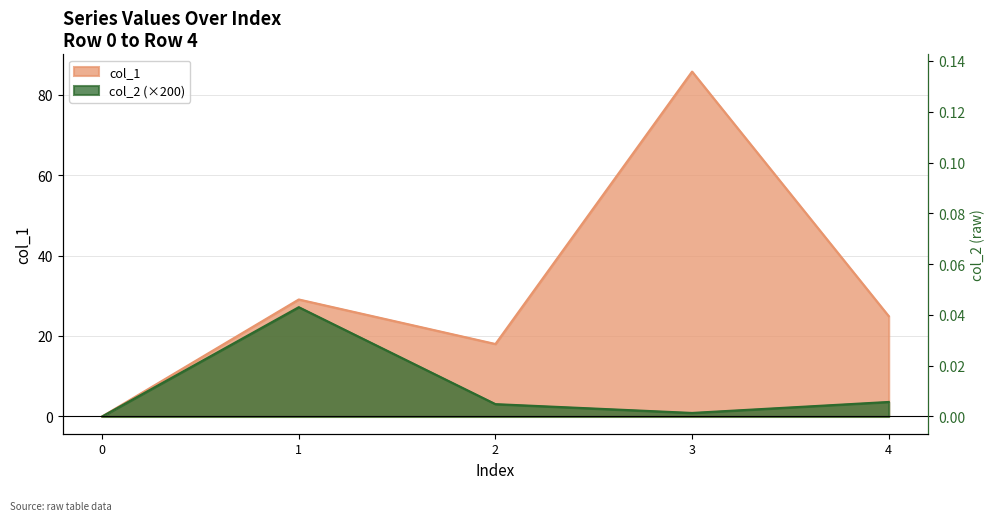

Reading left to right, extract all data points from this chart.

0=0.0	1=0.1	2=0.0	3=0.0	4=0.0